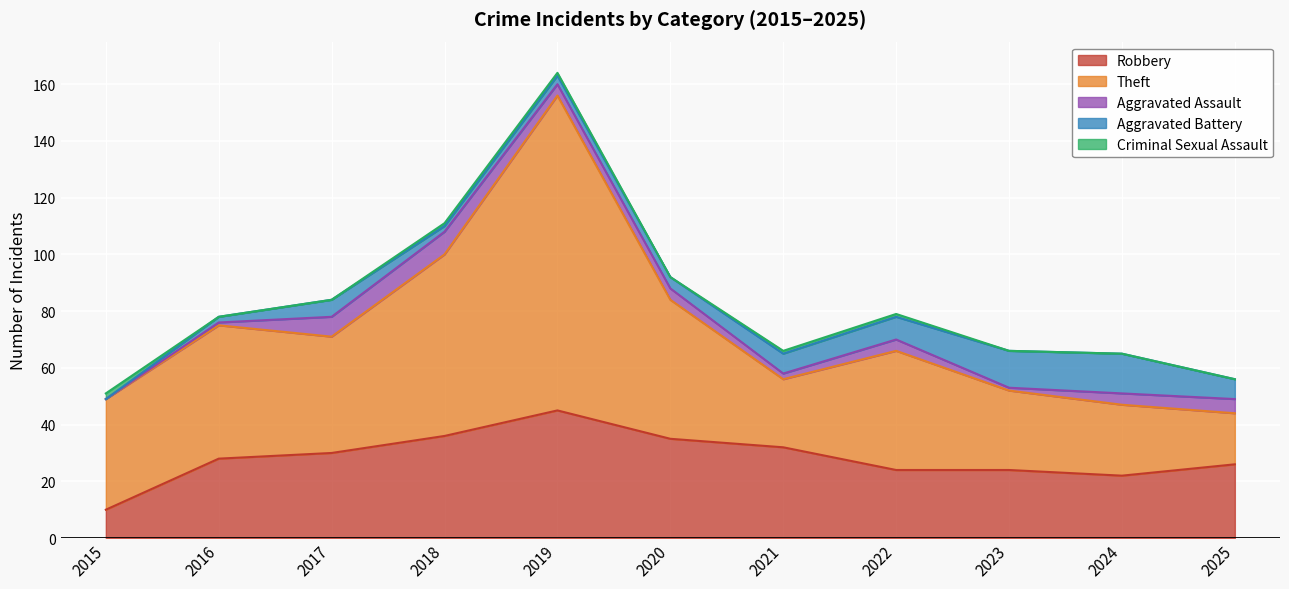

At how many categories does at least one series exceed 28?

8